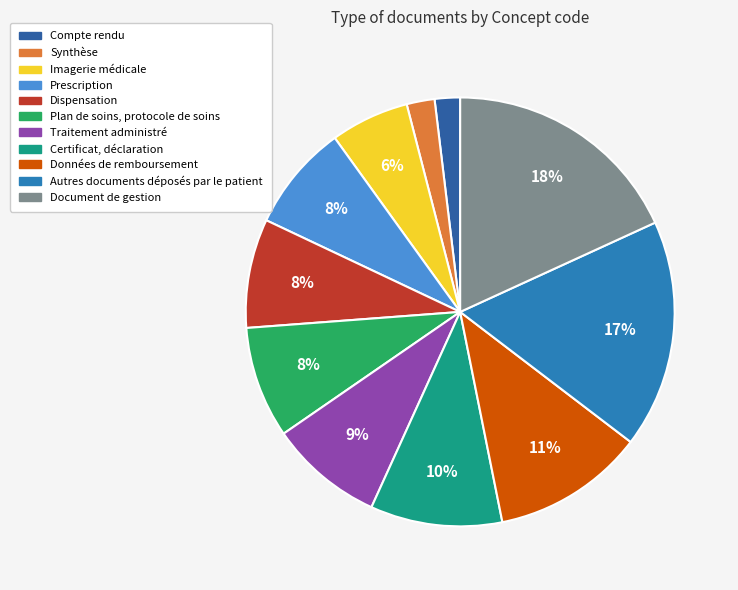

Is Traitement administré the majority of the pie?

No